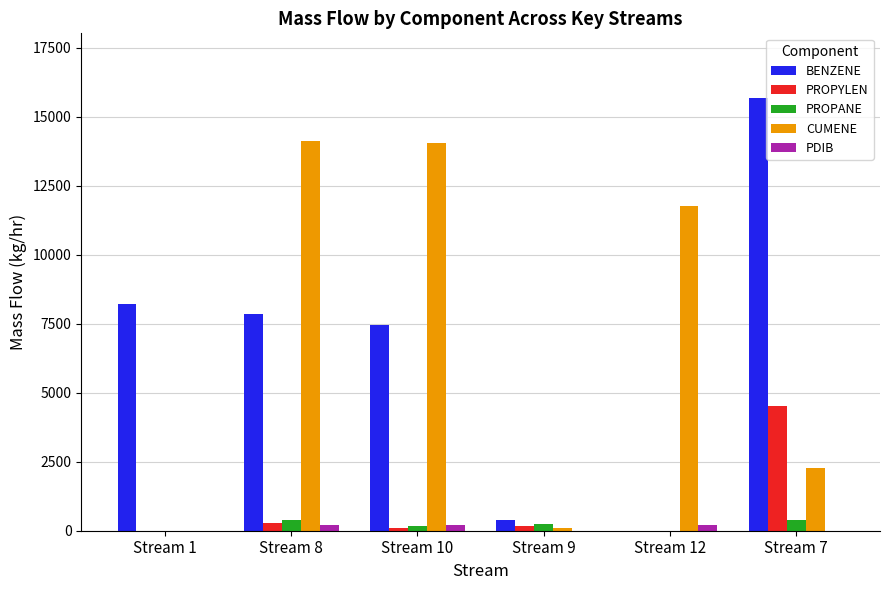

What is the sum of all PROPANE values?

1217.6